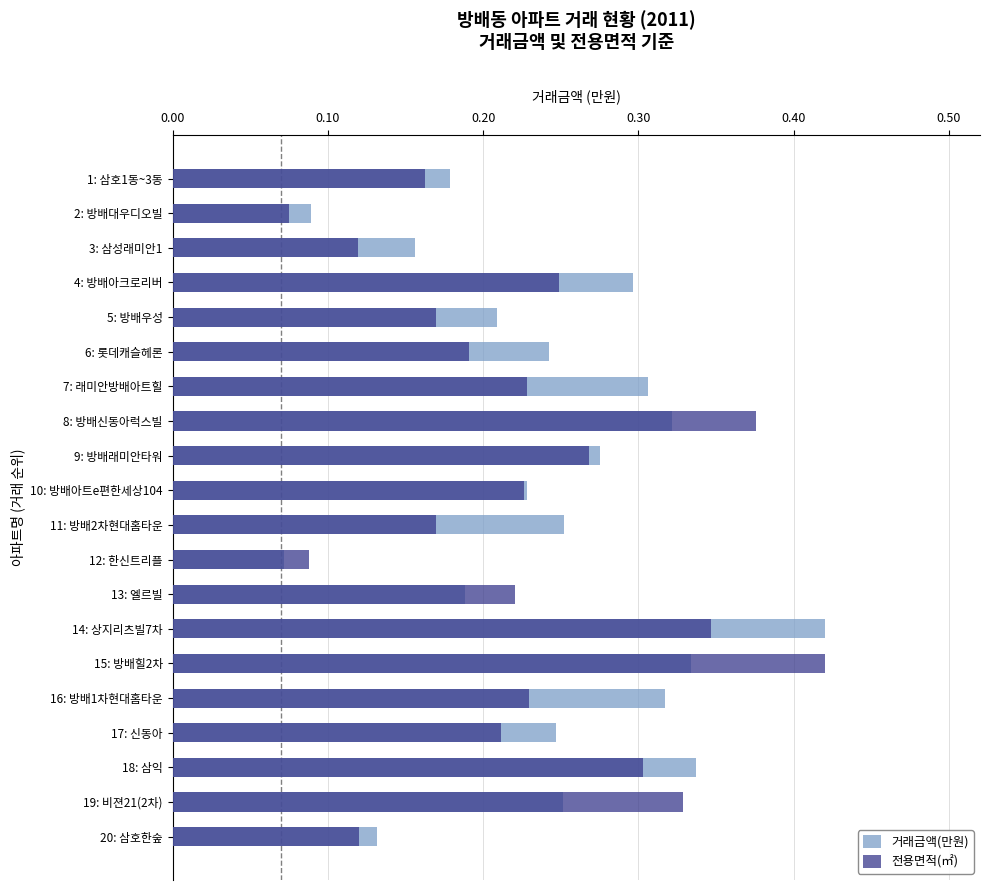

What is the sum of all 거래금액(만원) values?

4.9